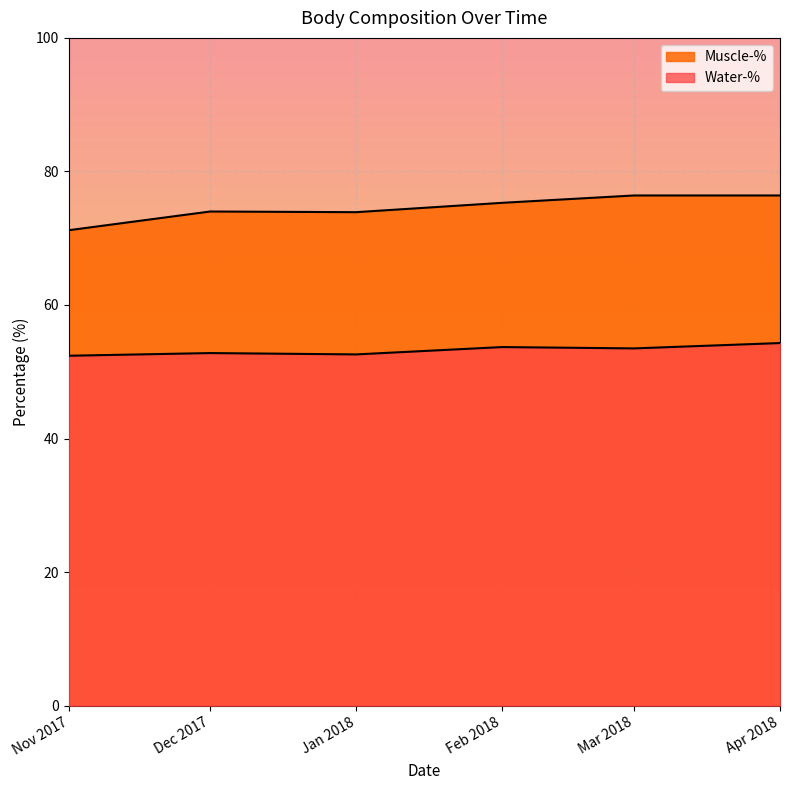

What is the difference between the maximum and second lowest values in the Water-% series?

1.7